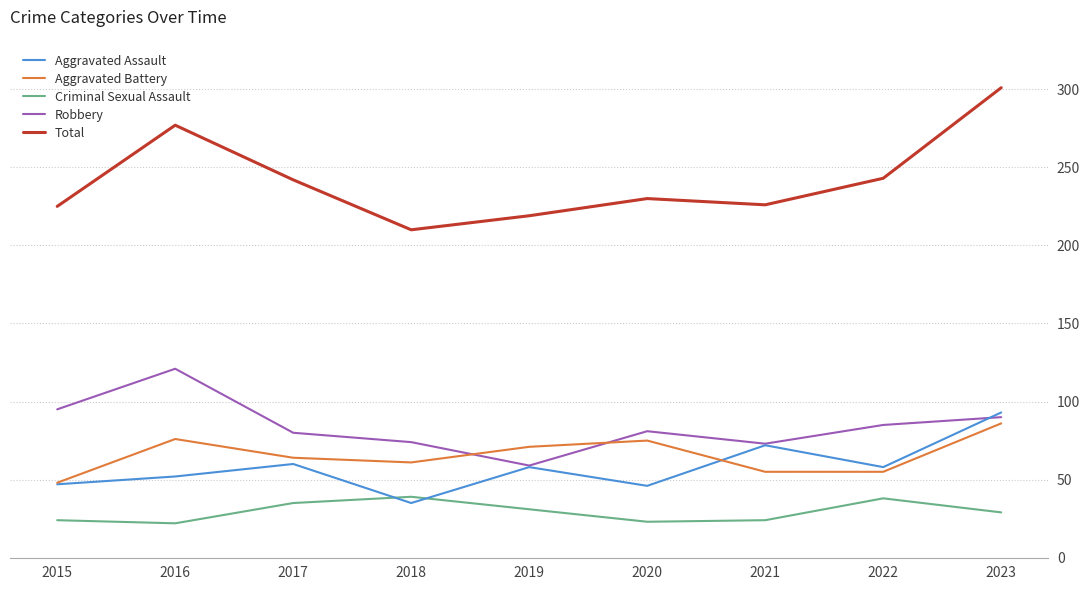

What is the highest value of the Robbery series?

121